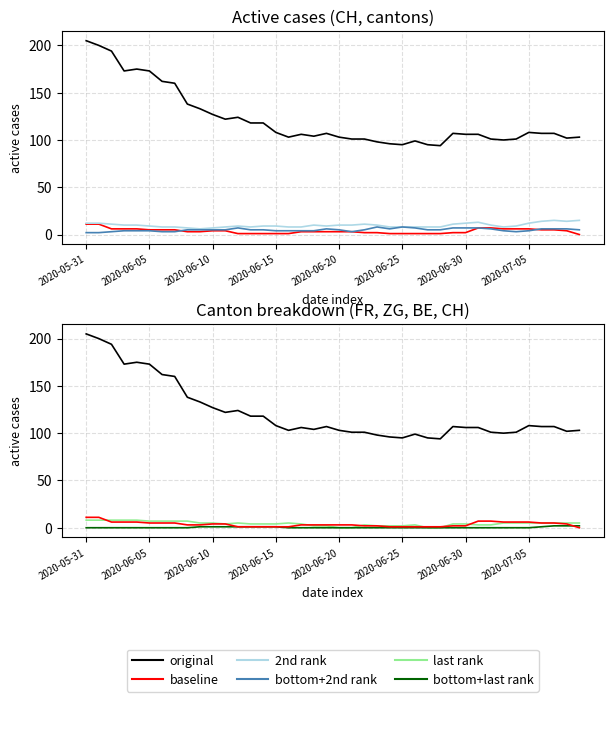

True or false: bottom+last rank and last rank intersect in this chart.

False